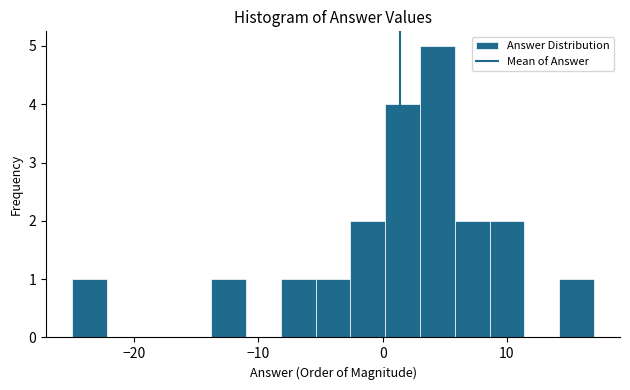

Read against the x-axis, roughly where is the centre of the tallest bar?

4